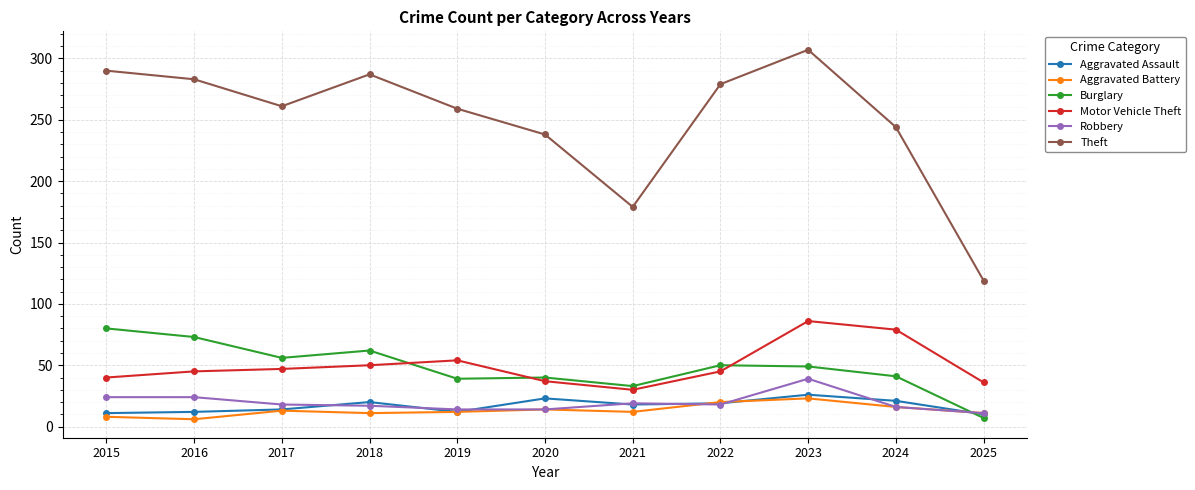

Which category has the highest value in the Robbery series?

2023